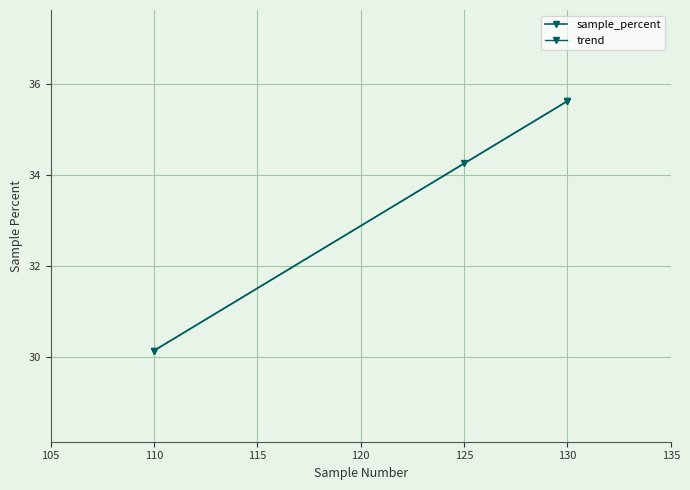

The chart shows a value of 35.6 at cluster0. True or false?

True